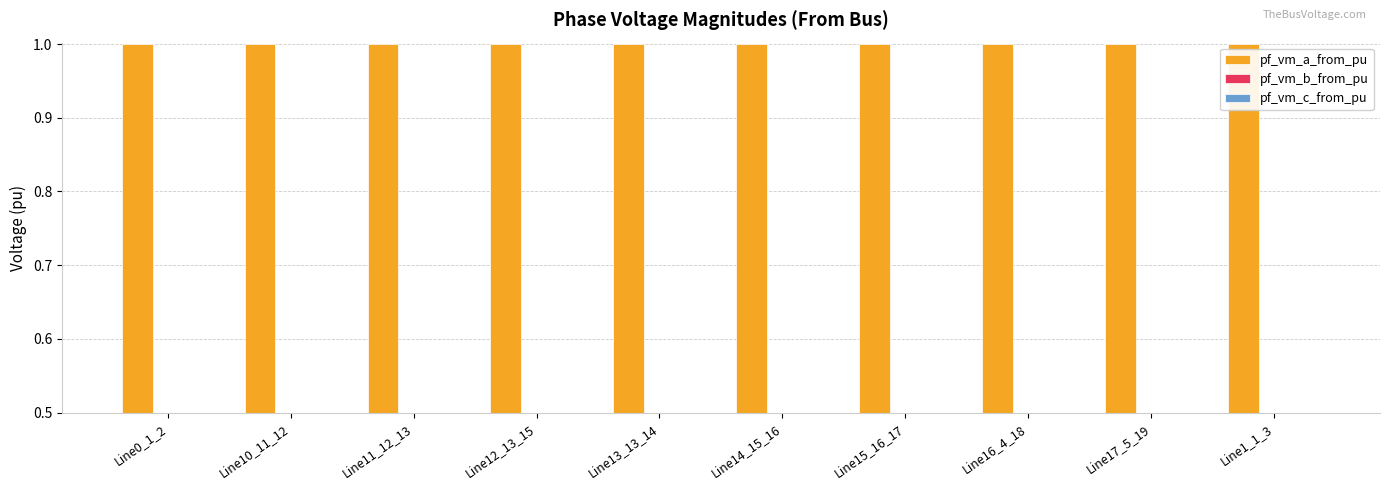

What is the difference between the highest and lowest values at Line15_16_17?

0.5